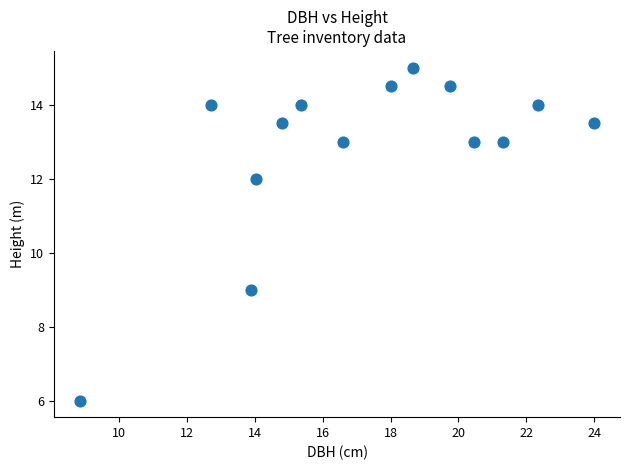

What Y value in the scatter plot is closest to 10?

9.0